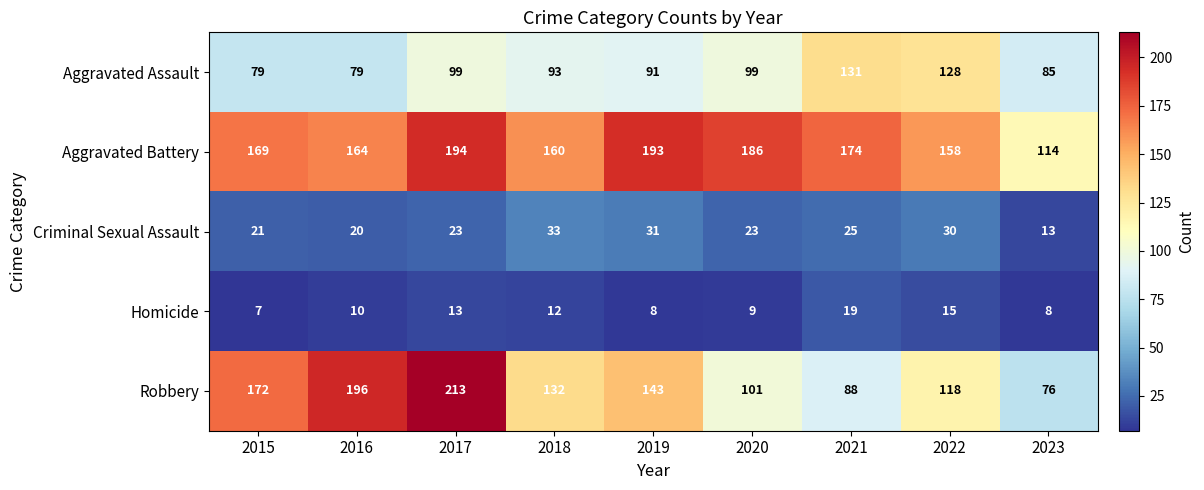

What is the difference between the Homicide values at 2018 and 2022?

3